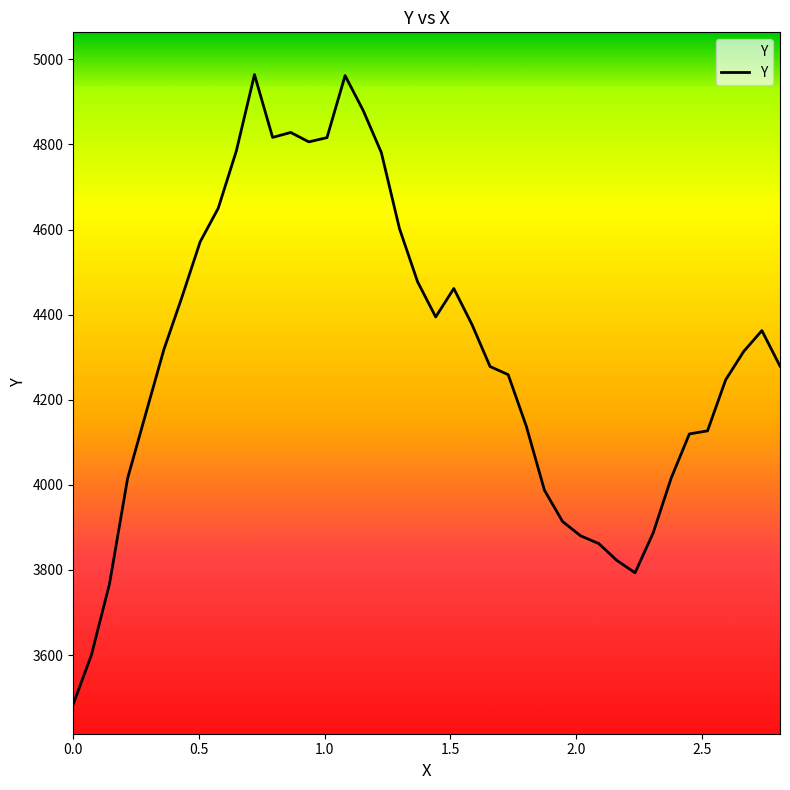

What is the maximum value shown in the chart?

4964.0